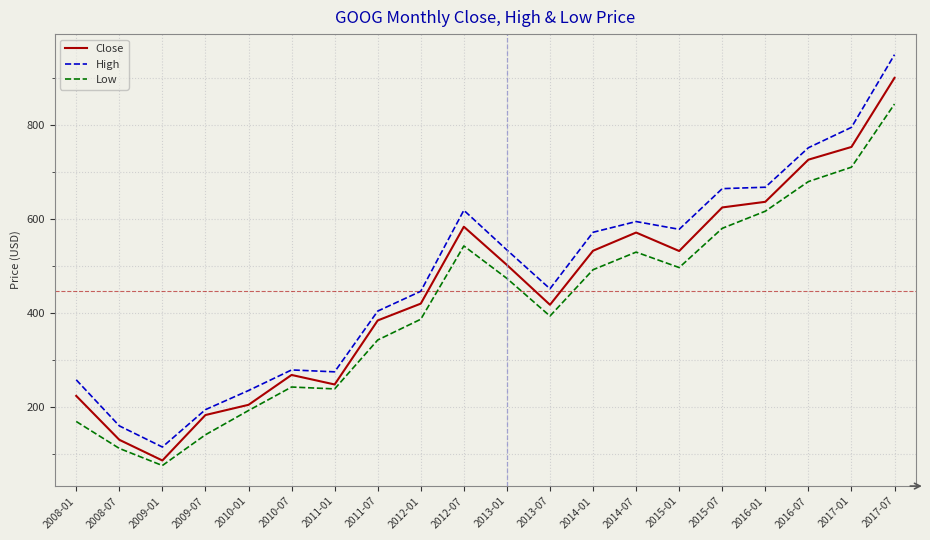

Between 2008-01 and 2011-01, which series saw the biggest shift?

Low